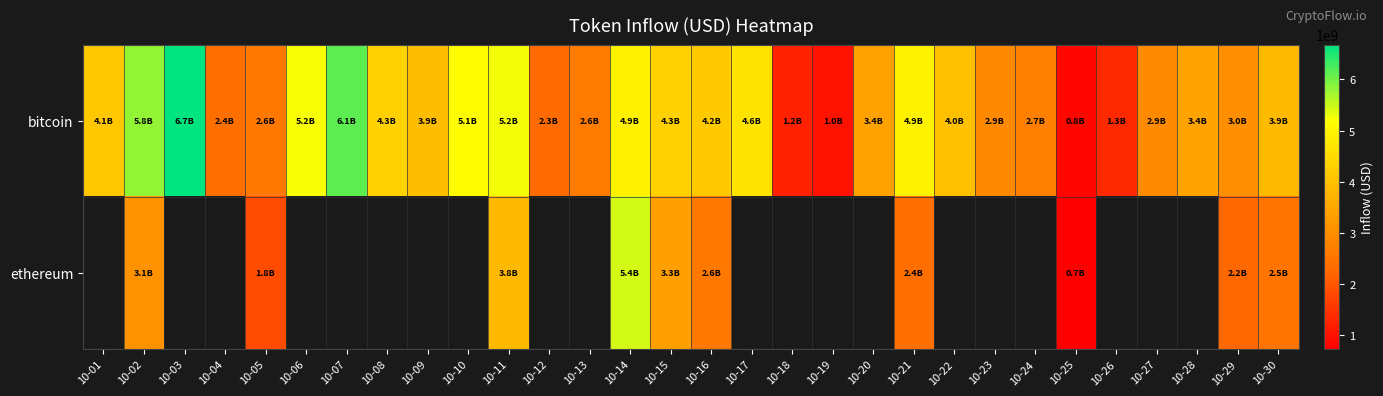

True or false: bitcoin has a value of 10822218077.6 at 10-03.

False